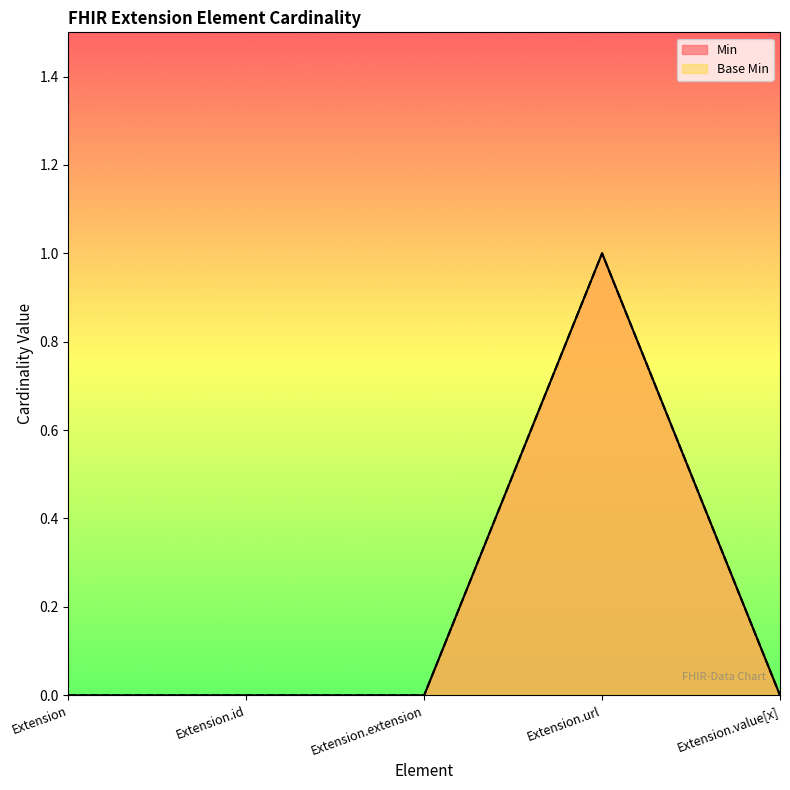

Rank the series by their maximum value, from lowest to highest.

Min, Base Min